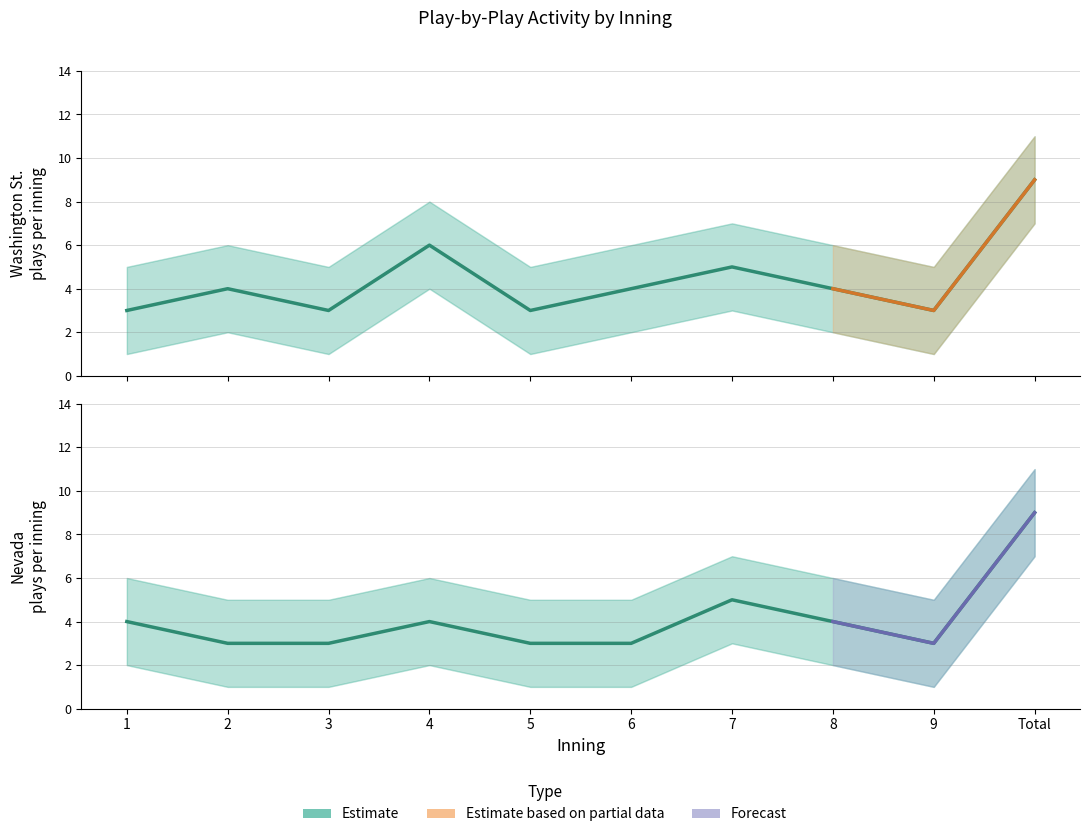

What is the sum of the Nevada upper values at 7 and 3?

12